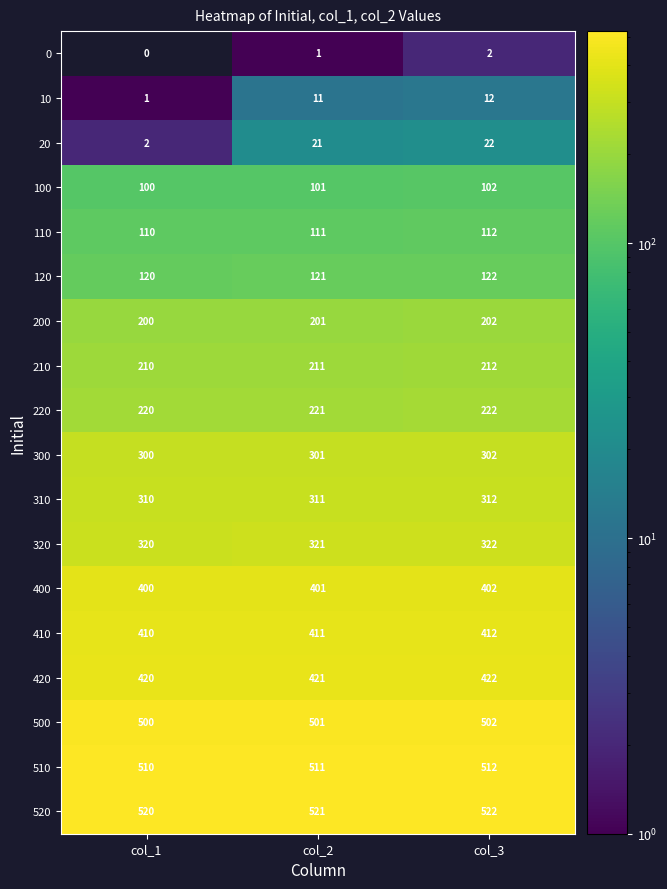

The value of 120 at col_3 is 41. True or false?

False